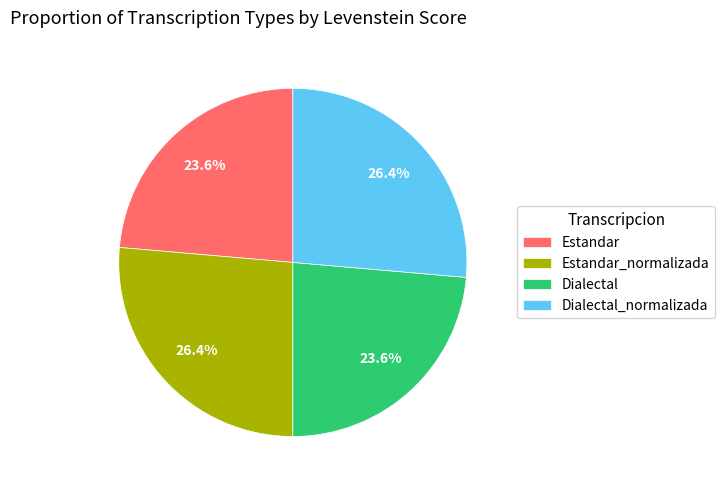

How many segments does this pie chart have?

4